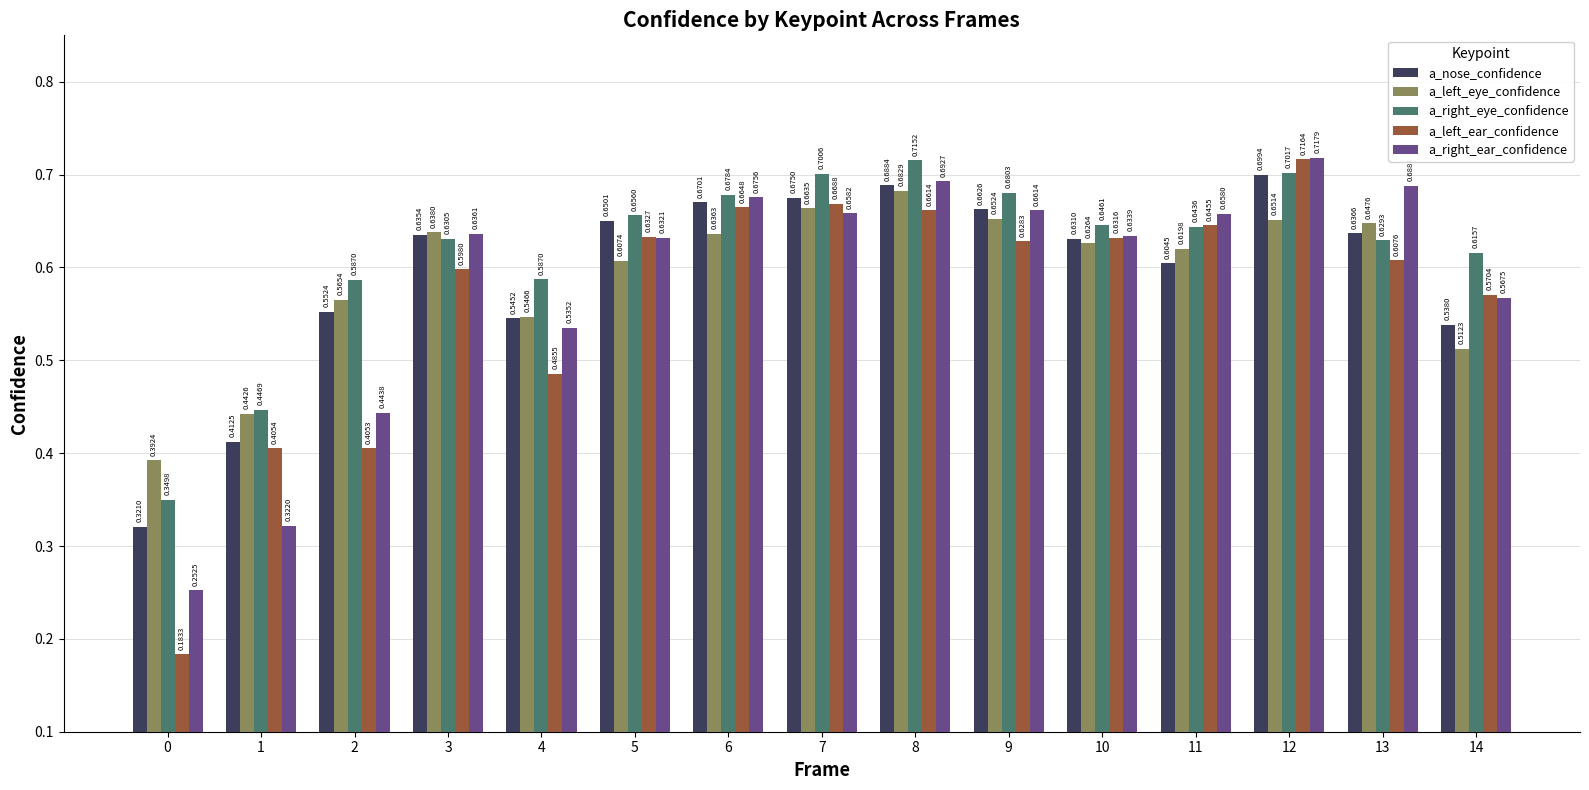

Are the bars horizontal?

No